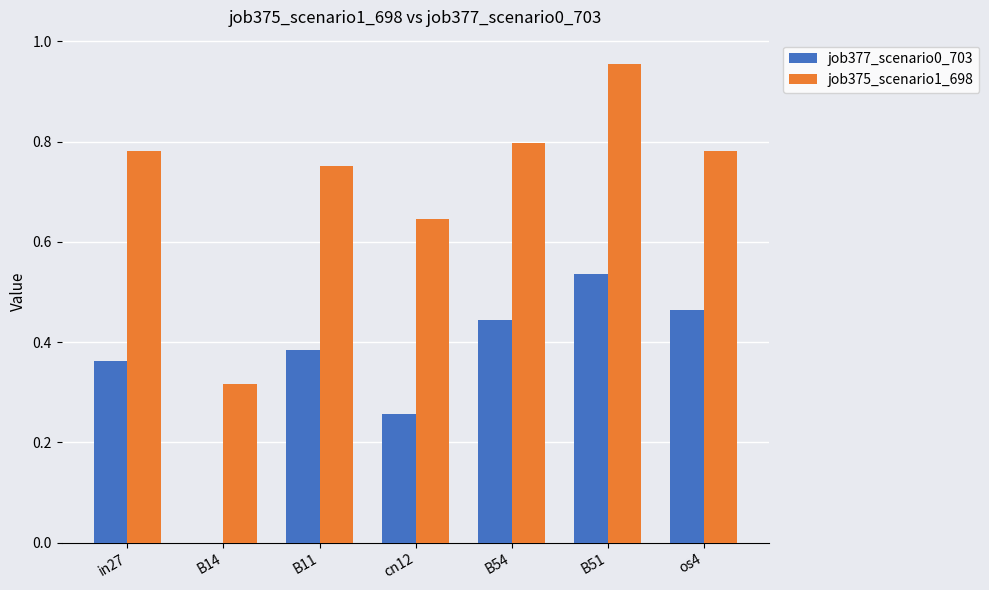

What is the total value across all series at cn12?

0.9